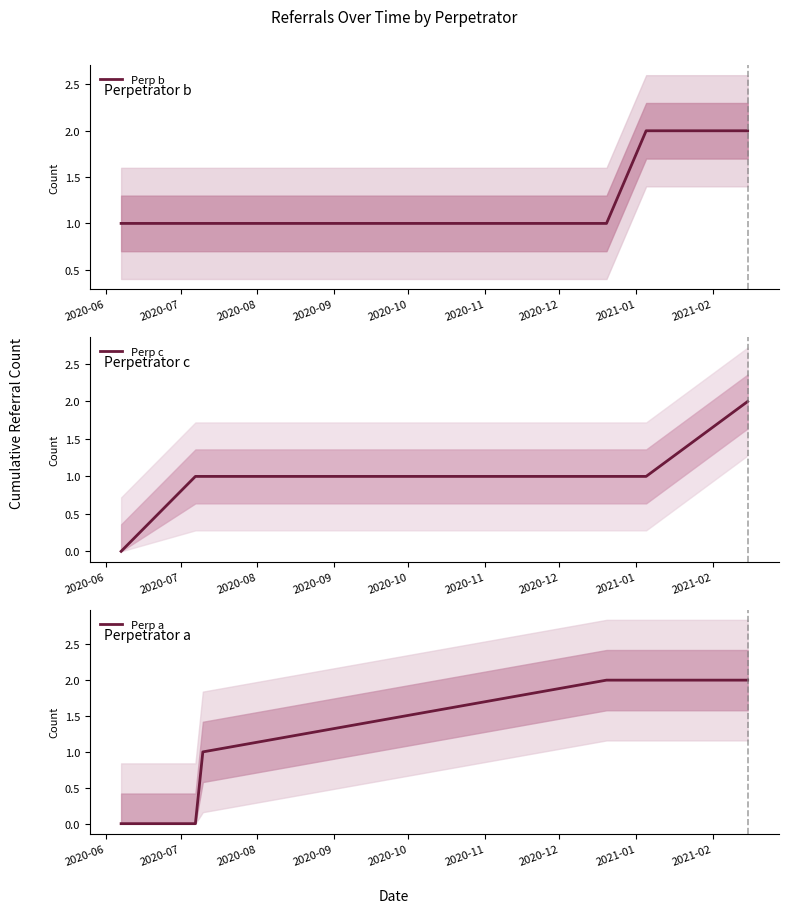

Which has a higher value, 2020-08 or 2020-07?

2020-08